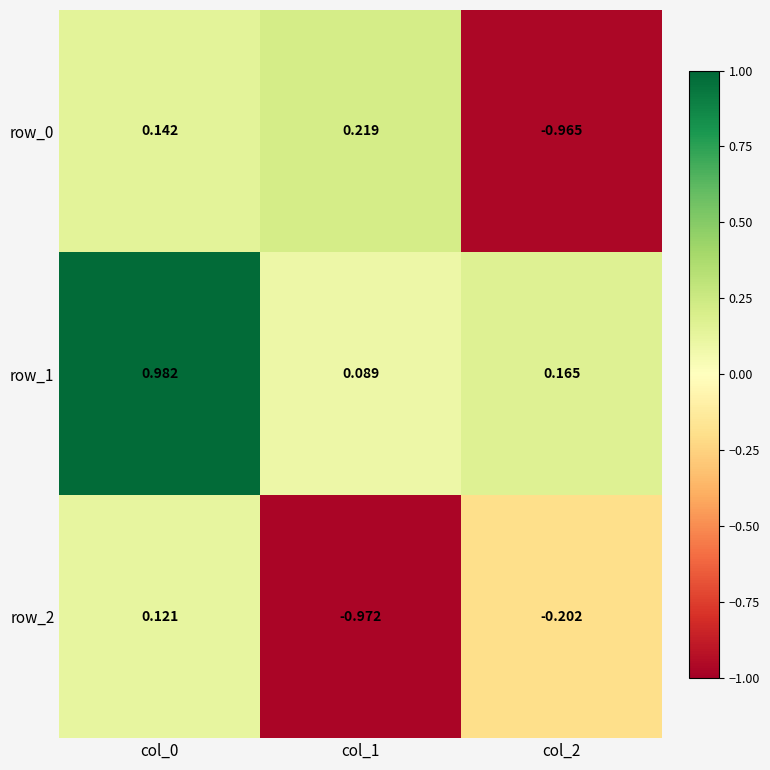

Which series has the widest spread of values?

row_0